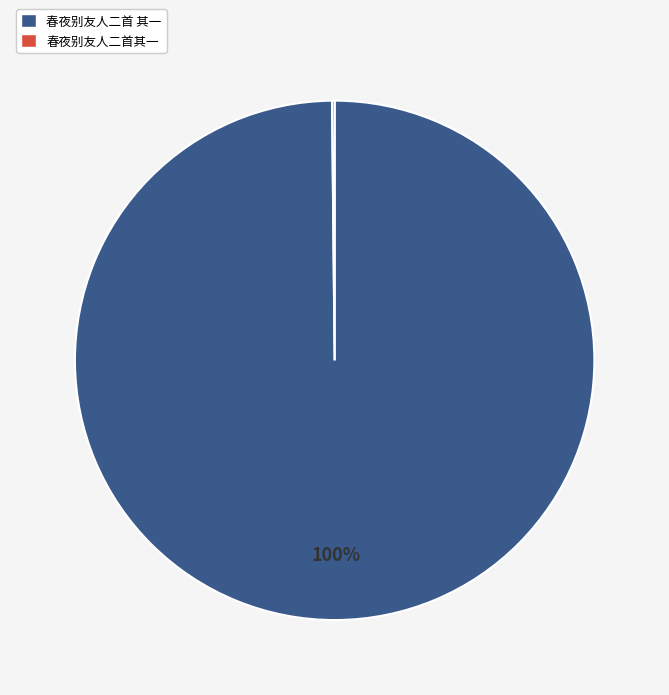

Is it true that 春夜别友人二首 其一 is 100% of the pie?

True